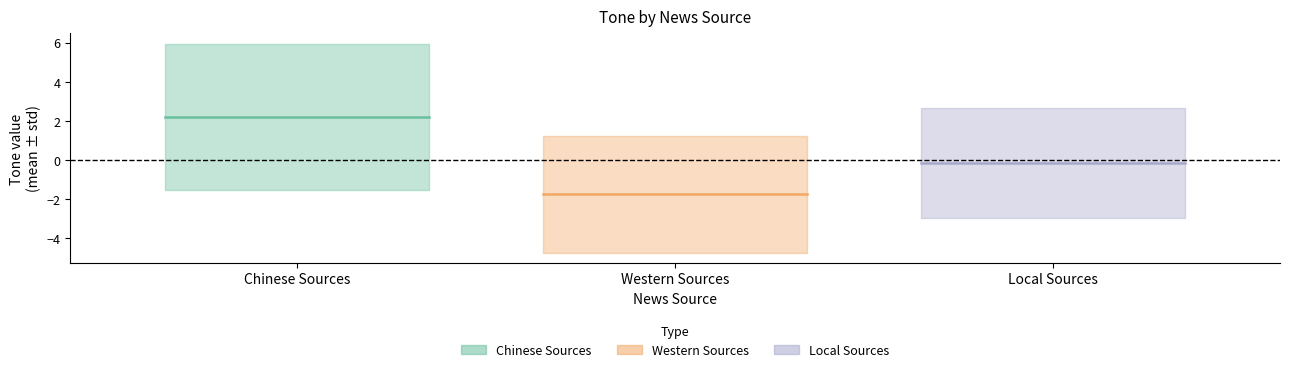

How many lines are shown in the chart?

3